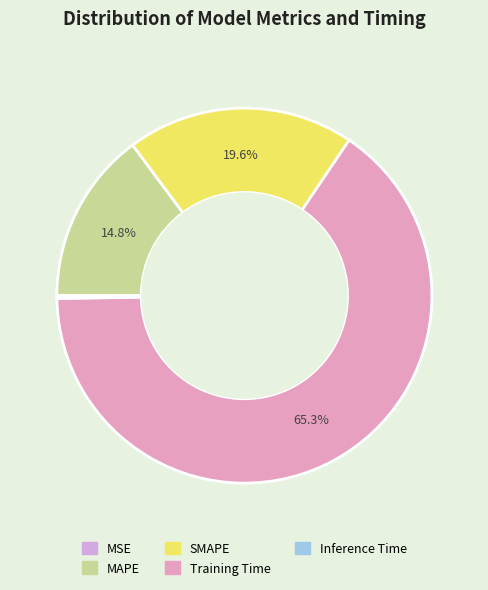

Which category has the smallest portion of the pie?

MSE